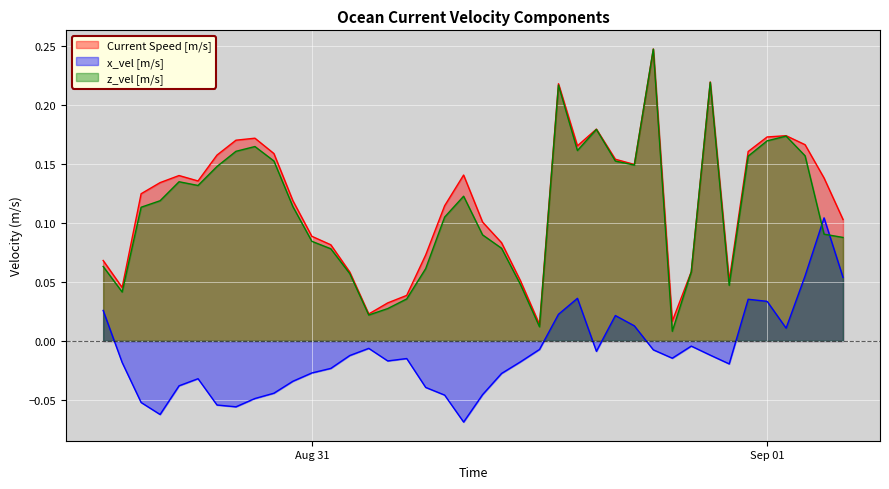

What is the smallest value displayed?

-0.1